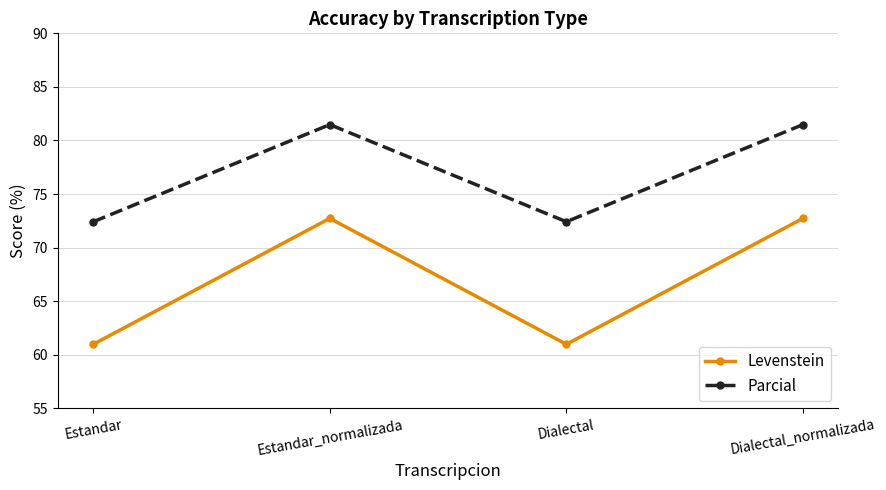

Does the chart have visible grid lines?

Yes